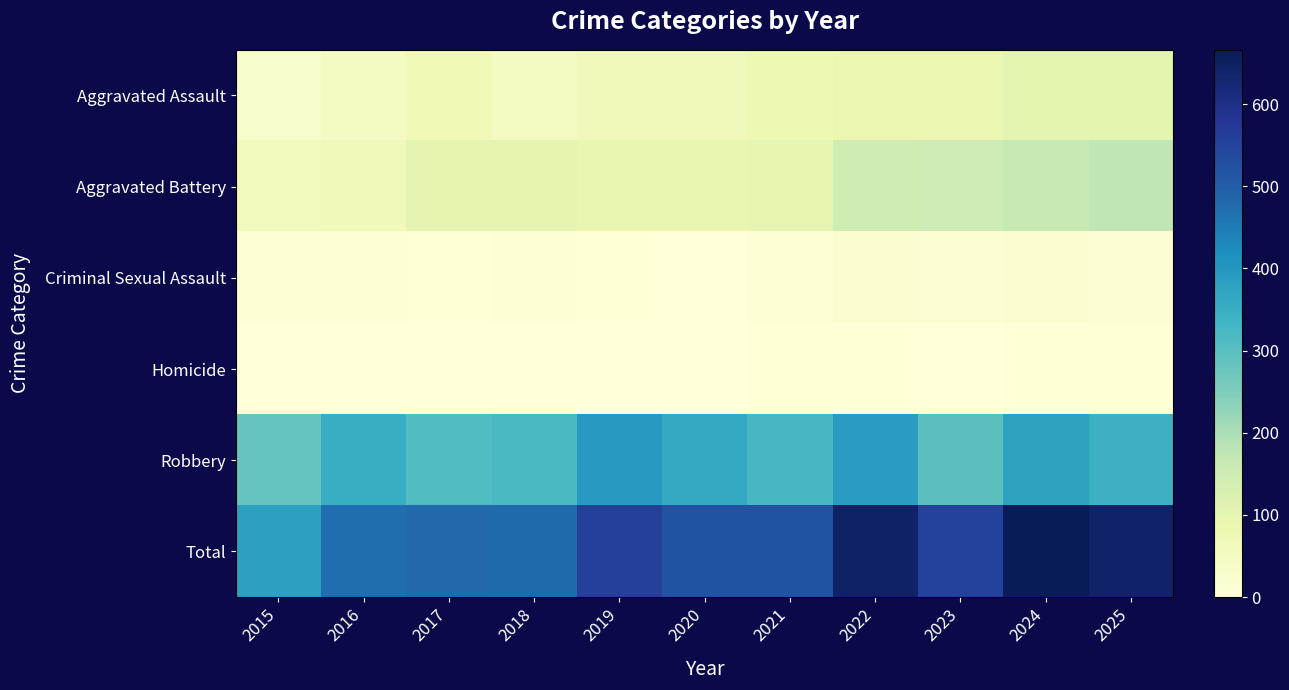

Reading left to right, list all the values displayed in this chart.

Aggravated Assault: 2015=31	2016=50	2017=68	2018=51	2019=65	2020=65	2021=82	2022=88	2023=86	2024=104	2025=103
Aggravated Battery: 2015=61	2016=64	2017=99	2018=100	2019=95	2020=94	2021=98	2022=149	2023=153	2024=165	2025=176
Criminal Sexual Assault: 2015=9	2016=7	2017=5	2018=7	2019=4	2020=1	2021=10	2022=17	2023=15	2024=18	2025=14
Homicide: 2015=0	2016=1	2017=1	2018=1	2019=1	2020=2	2021=3	2022=5	2023=2	2024=3	2025=4
Robbery: 2015=281	2016=351	2017=310	2018=322	2019=394	2020=360	2021=325	2022=388	2023=297	2024=376	2025=343
Total: 2015=382	2016=473	2017=483	2018=481	2019=559	2020=522	2021=518	2022=647	2023=553	2024=666	2025=640